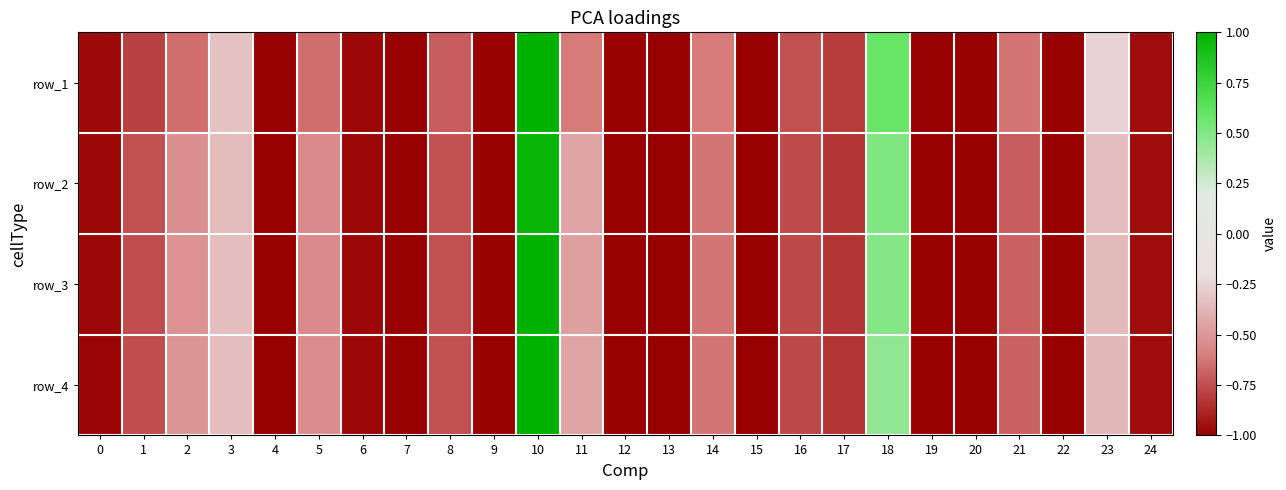

At which category is the sum across all series the highest?

10